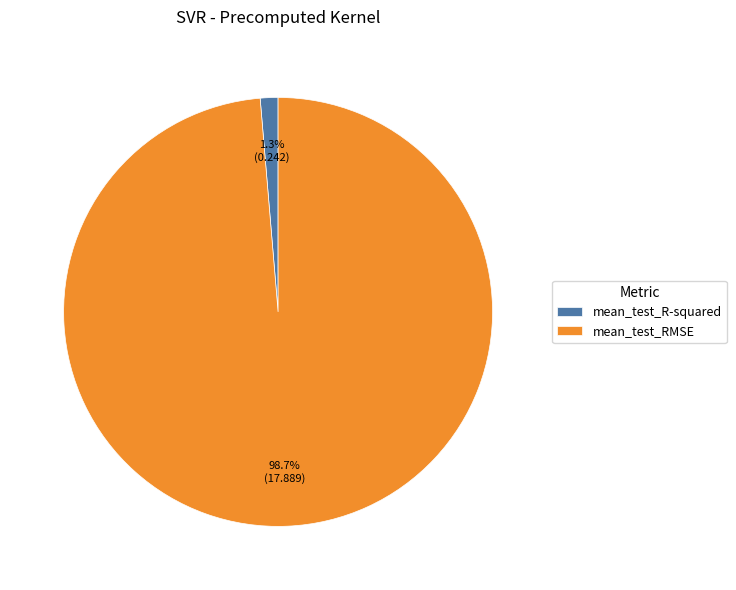

To the nearest percent, what is the average slice percentage?

50%